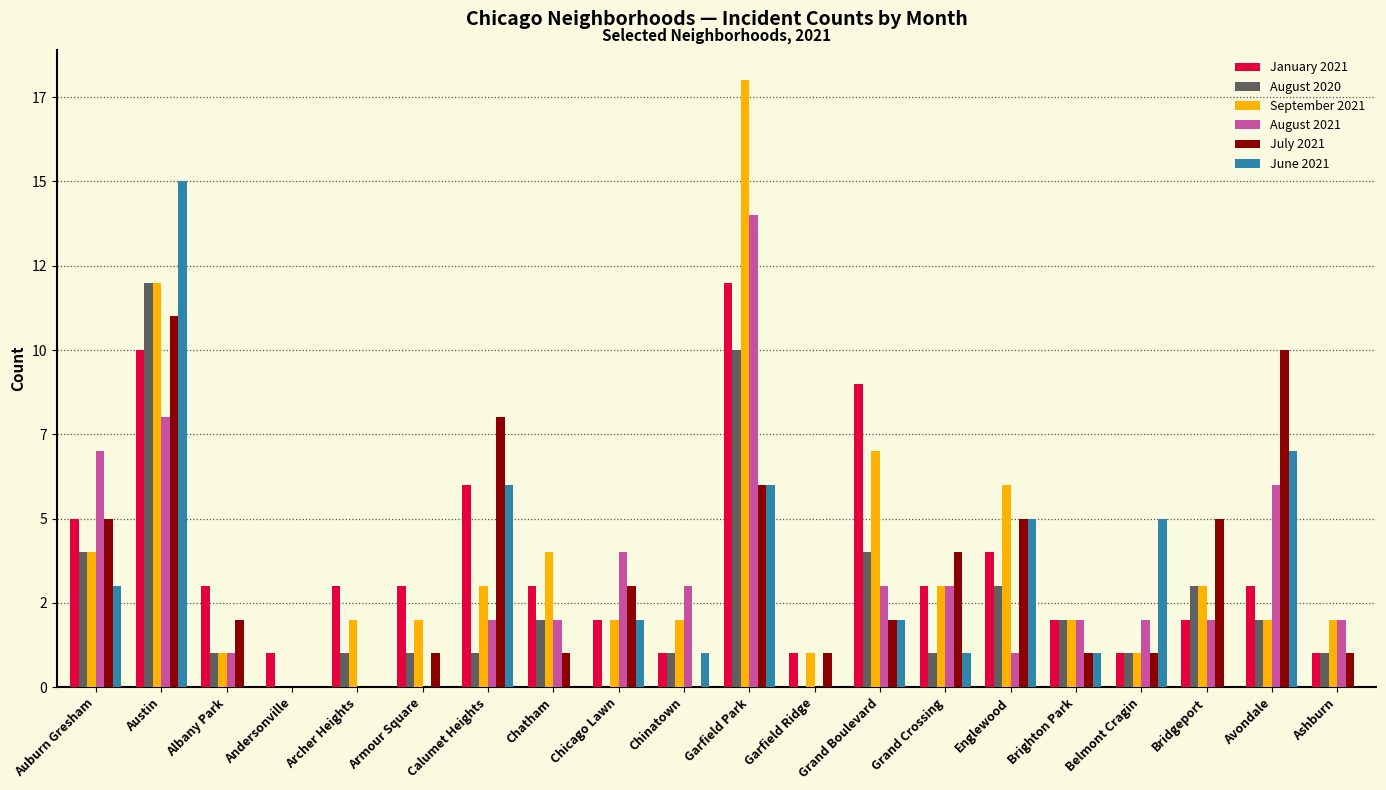

What is the label of the 15th bar from the left?

Englewood